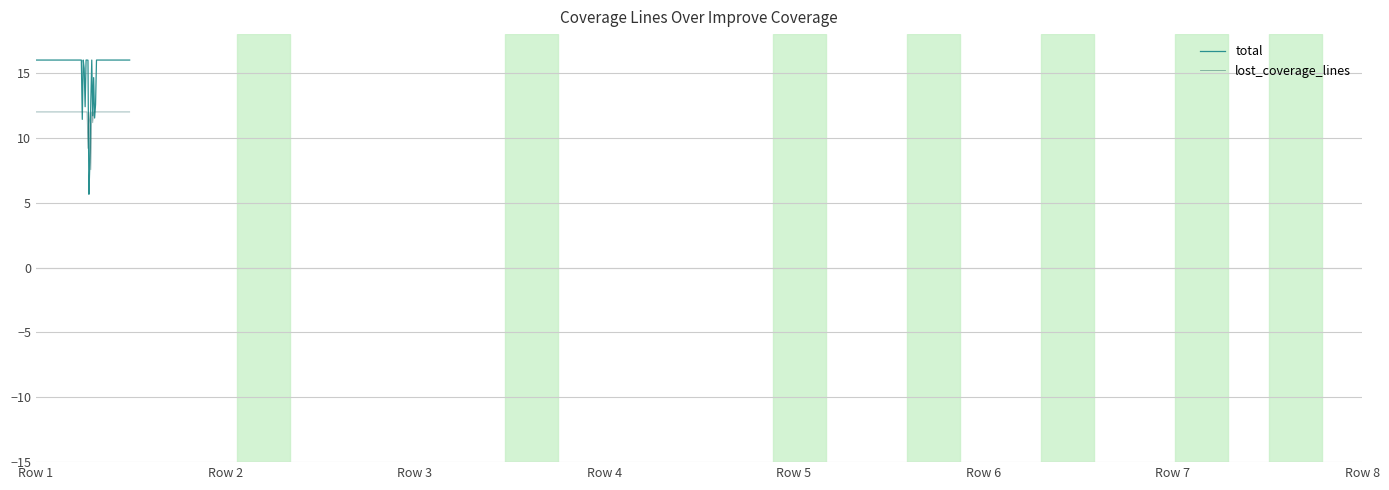

Which series ends up on top after the final intersection of lost_coverage_lines and total?

total